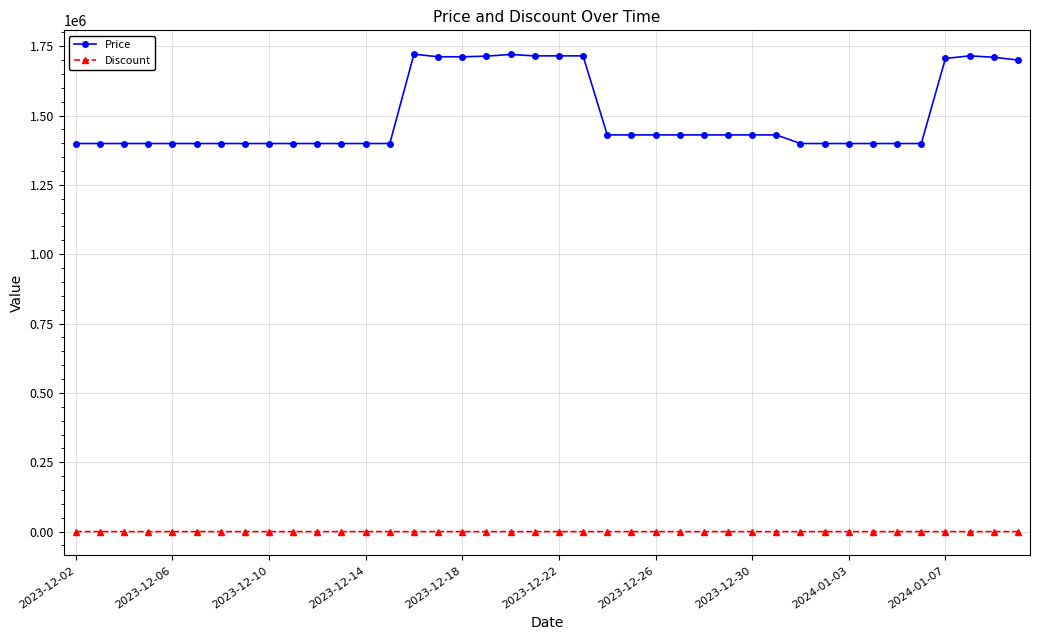

True or false: Price has more than 0 points higher than both neighbors.

True